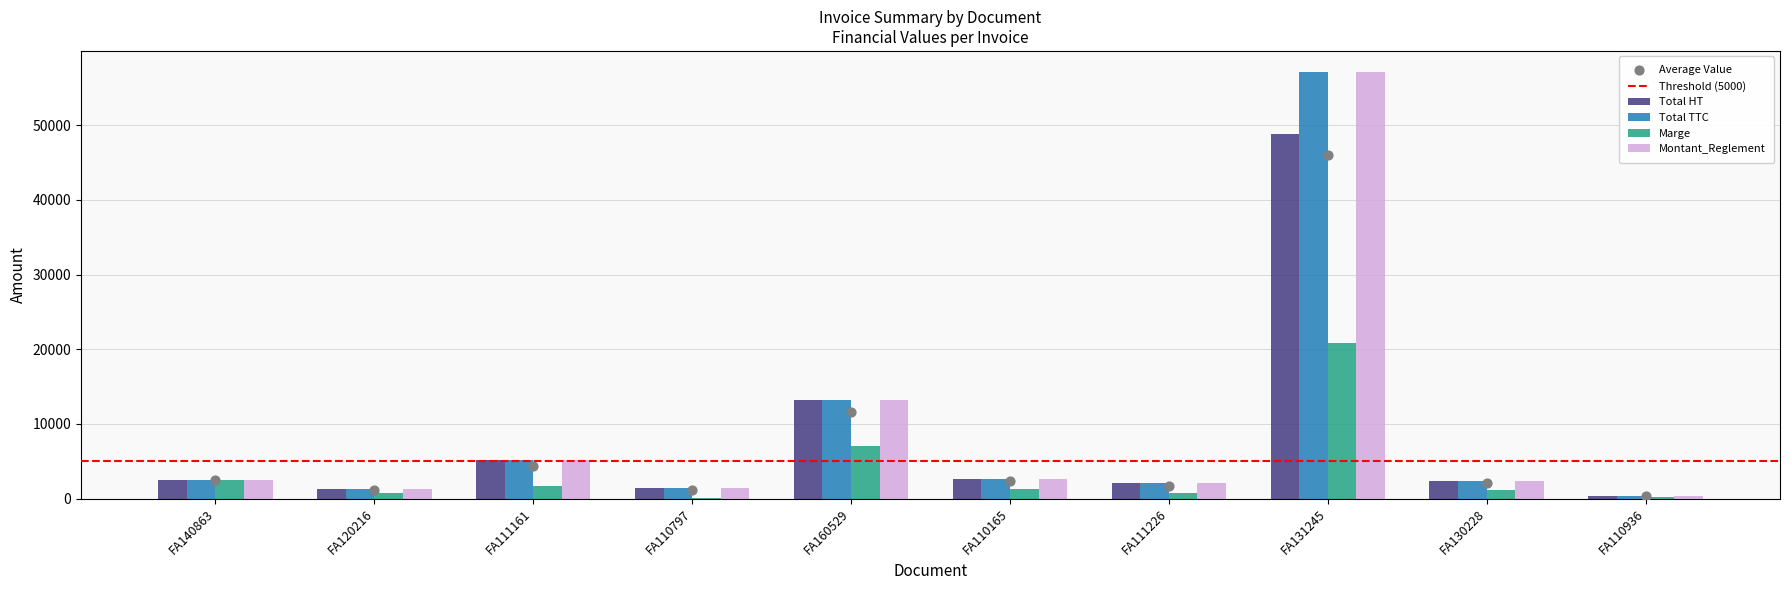

What is the total value across all series at FA140863?

10001.5